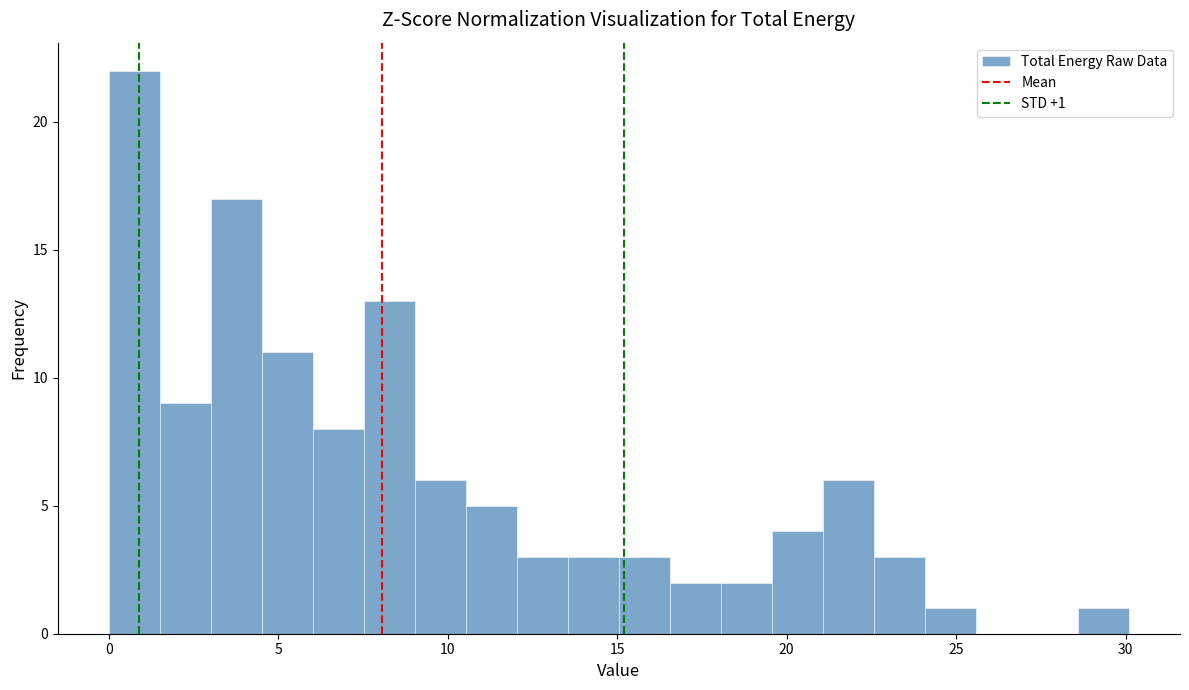

Read against the x-axis, roughly where is the centre of the tallest bar?

1.0